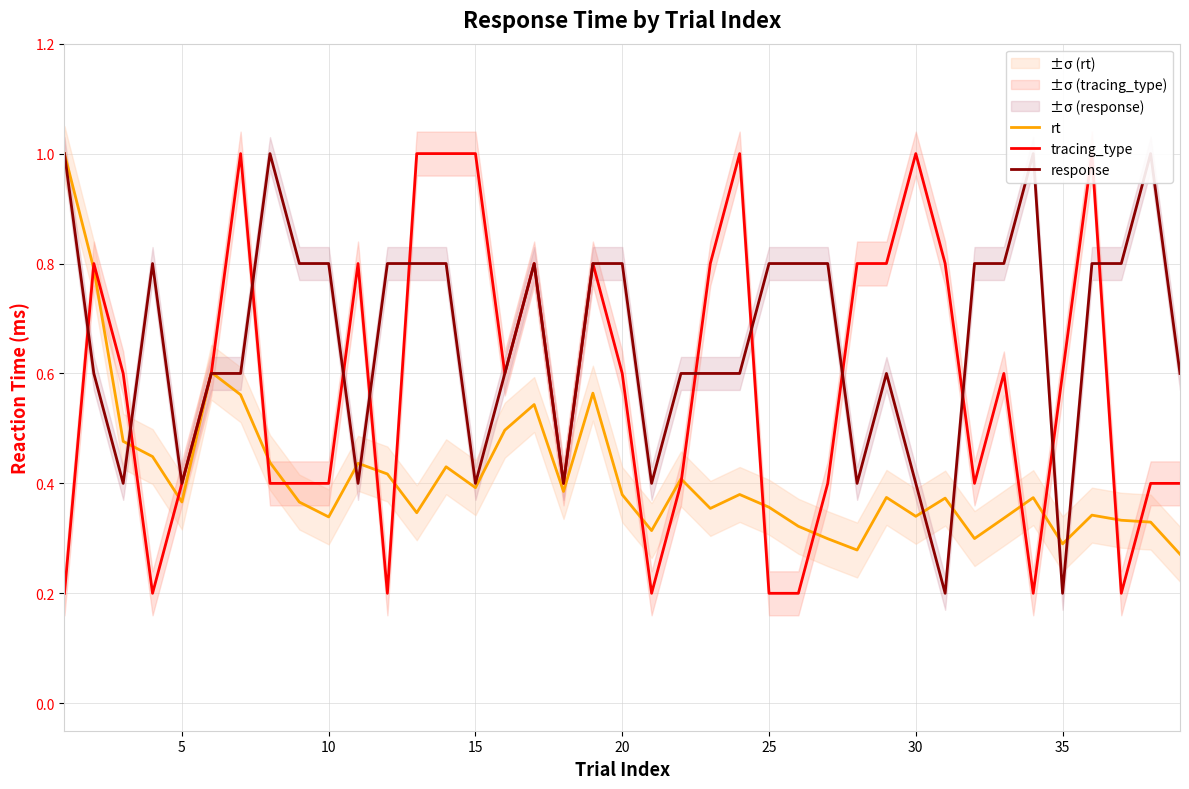

What is the sum of all rt values?

16.2